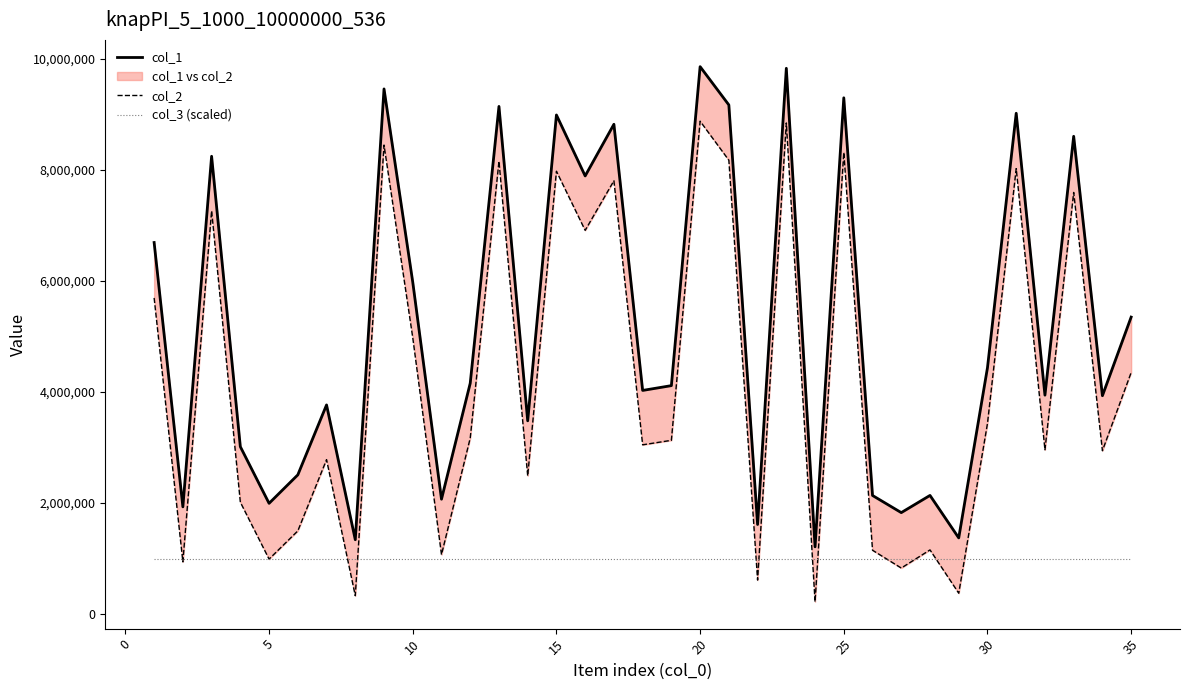

What is the greatest value displayed?

9864127